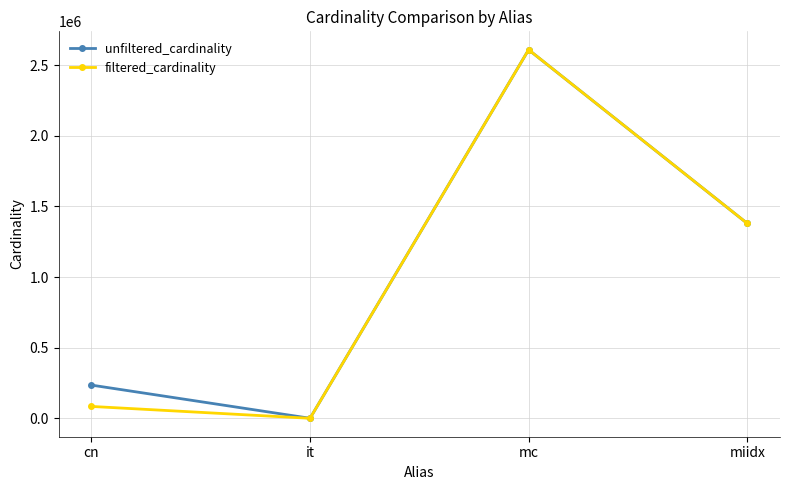

True or false: unfiltered_cardinality has more than 0 points higher than both neighbors.

True